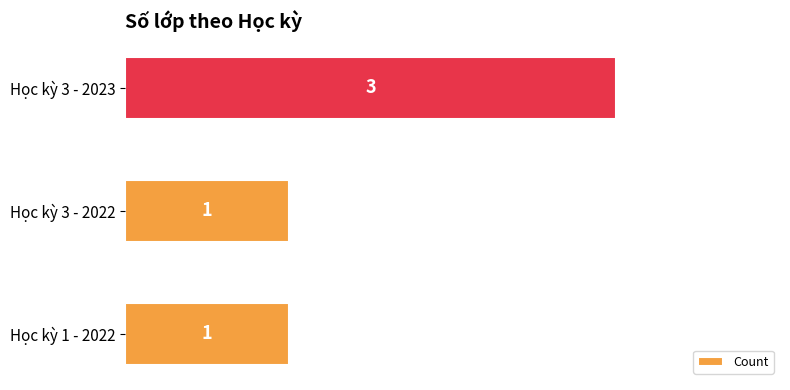

How many bars are there in total?

3